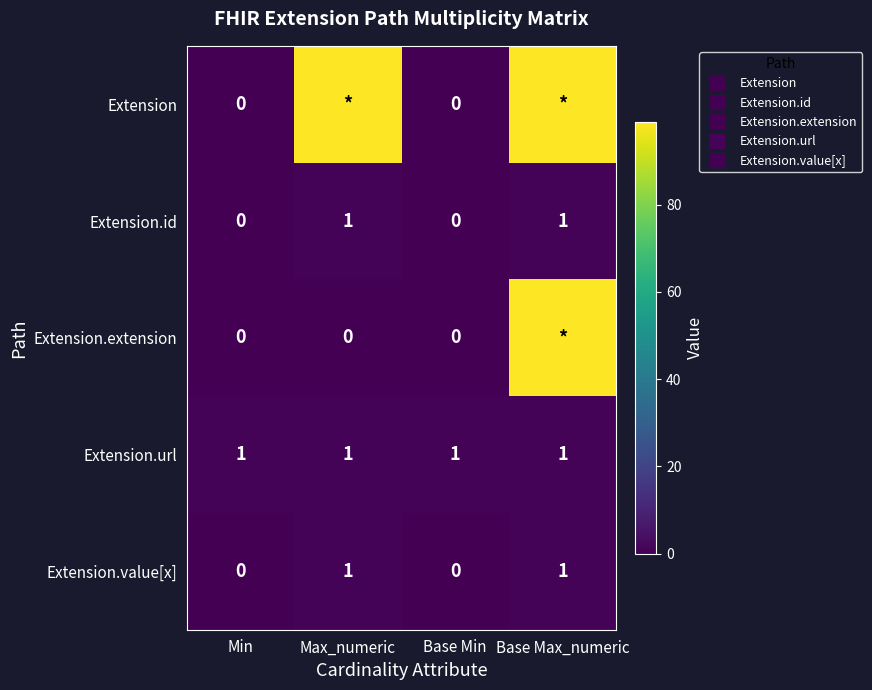

Which category has the lowest value in the Extension.url series?

Min